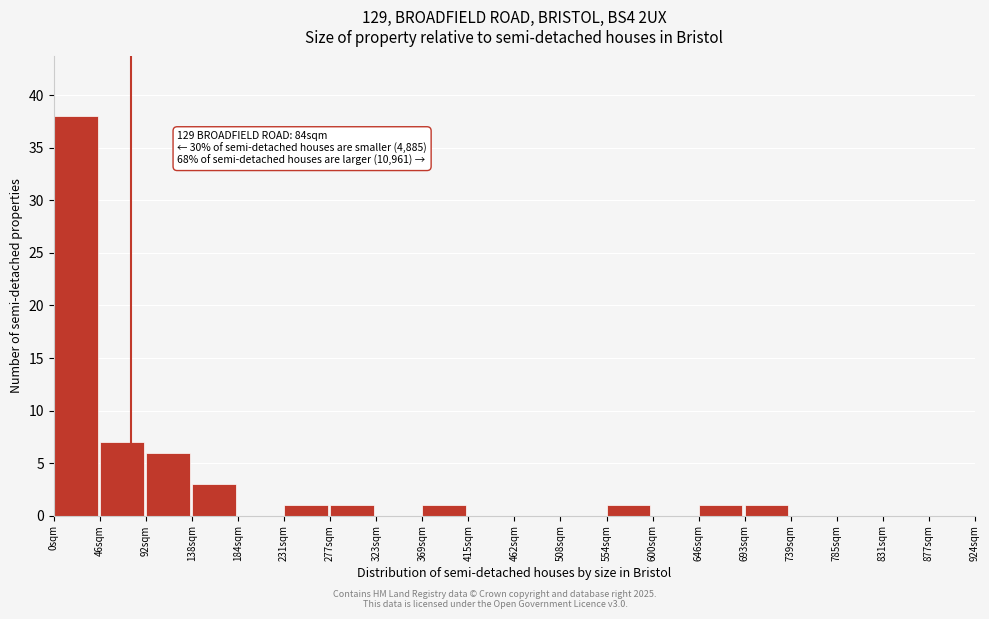

Reading right to left, what are all the values shown in this chart?

877sqm=0	831sqm=0	785sqm=0	739sqm=0	693sqm=1	646sqm=1	600sqm=0	554sqm=1	508sqm=0	462sqm=0	415sqm=0	369sqm=1	323sqm=0	277sqm=1	231sqm=1	184sqm=0	138sqm=3	92sqm=6	46sqm=7	0sqm=38